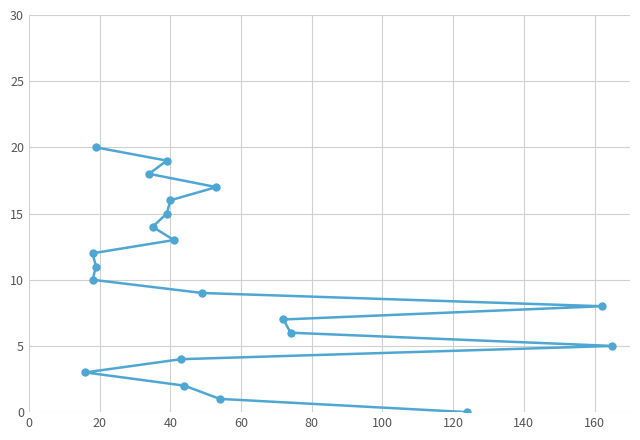

What is the change in value from 100 to 16?

+11